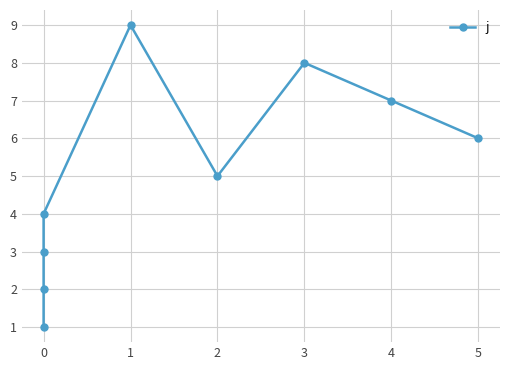

What is the difference between the maximum and minimum values?

8